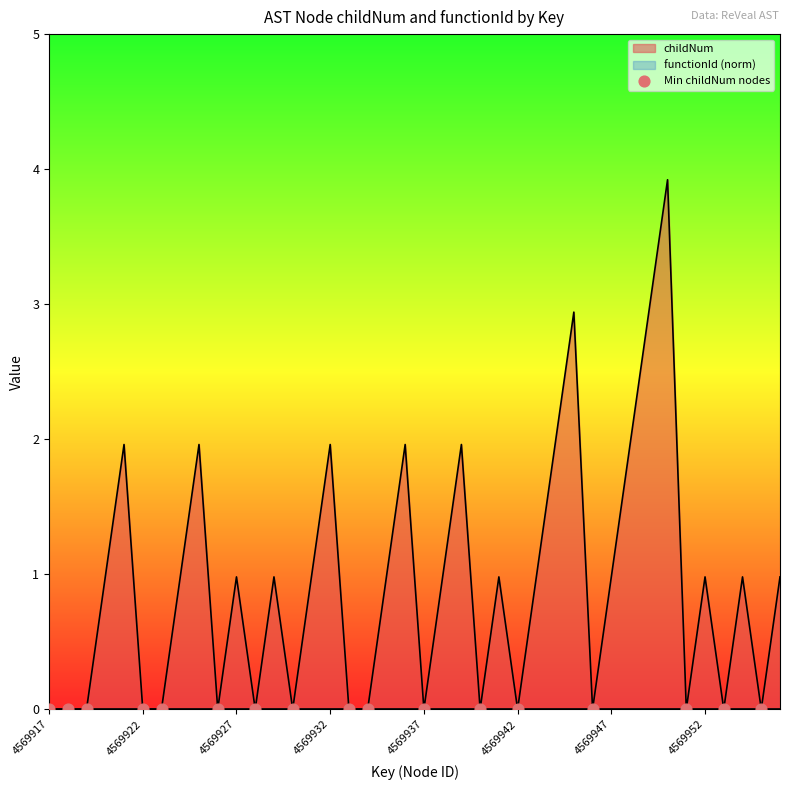

Which has a higher value, 4569920 or 4569952?

4569920